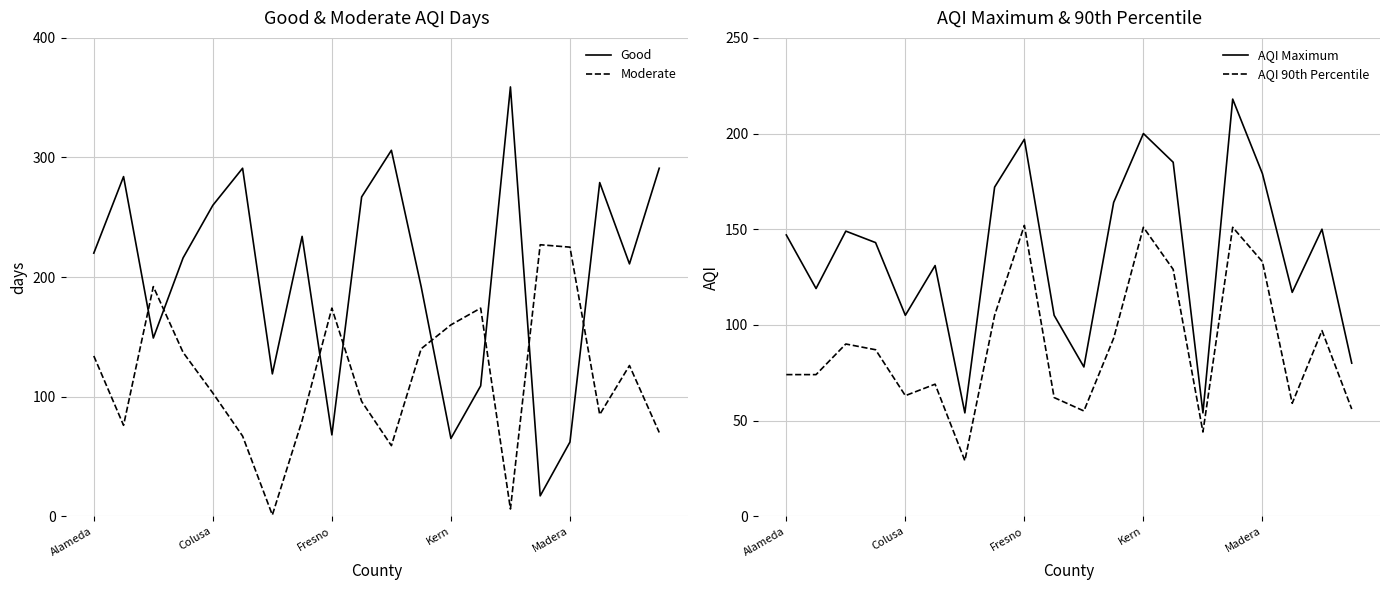

What is the smallest value displayed?

1